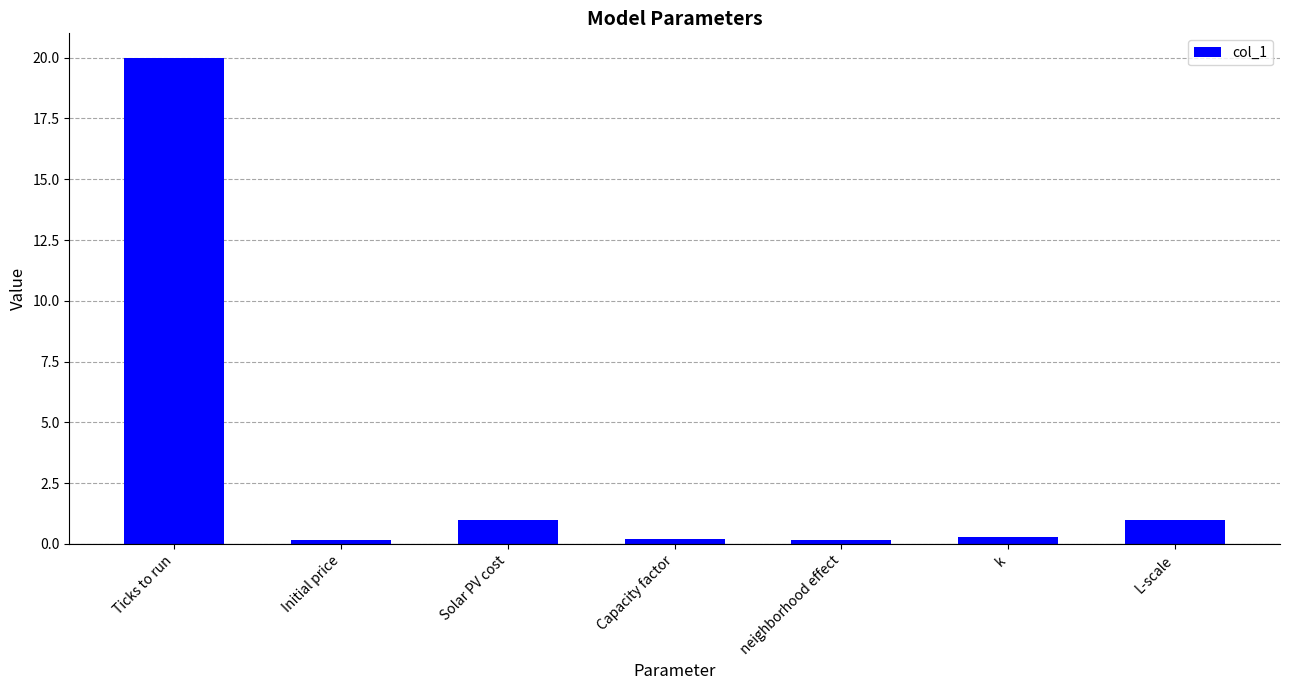

True or false: the data shows 0.1 at neighborhood effect.

True